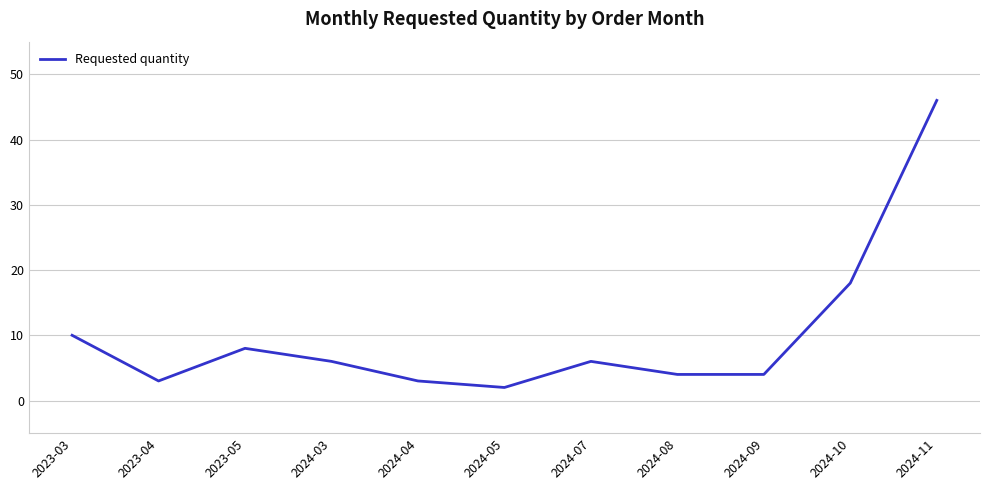

How many series are shown in this chart?

1